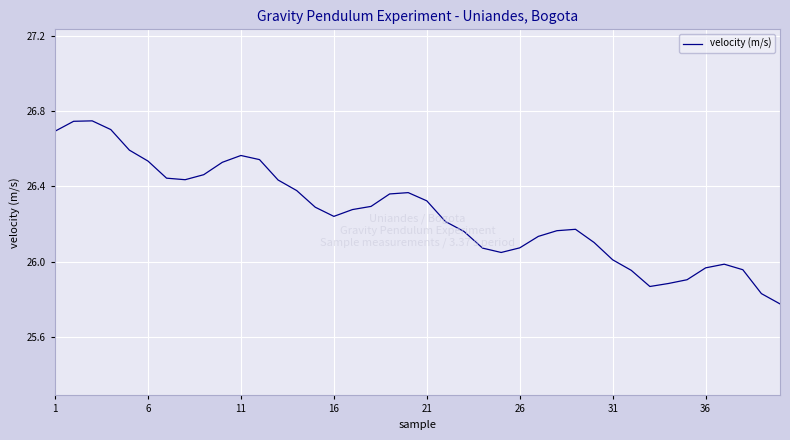

How many interior local valleys (lower than both neighbors) does the data have?

4